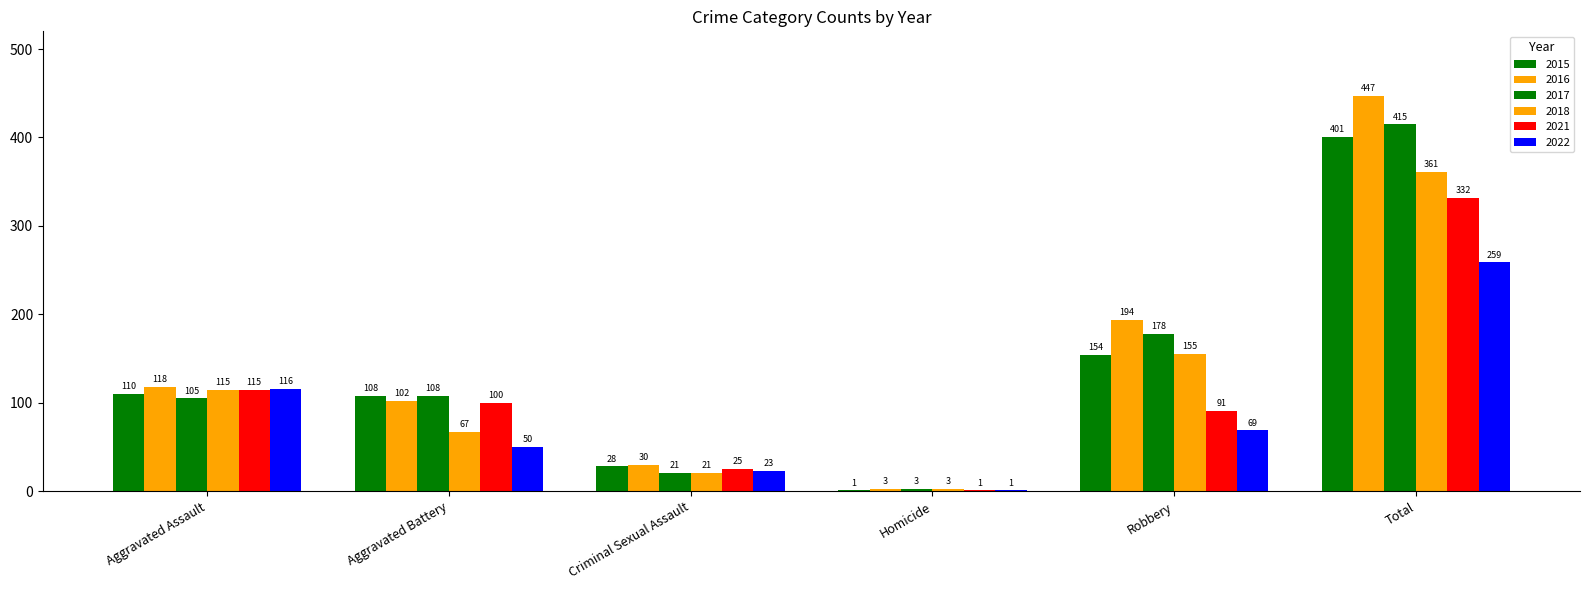

Which series has the largest total across all categories?

2016